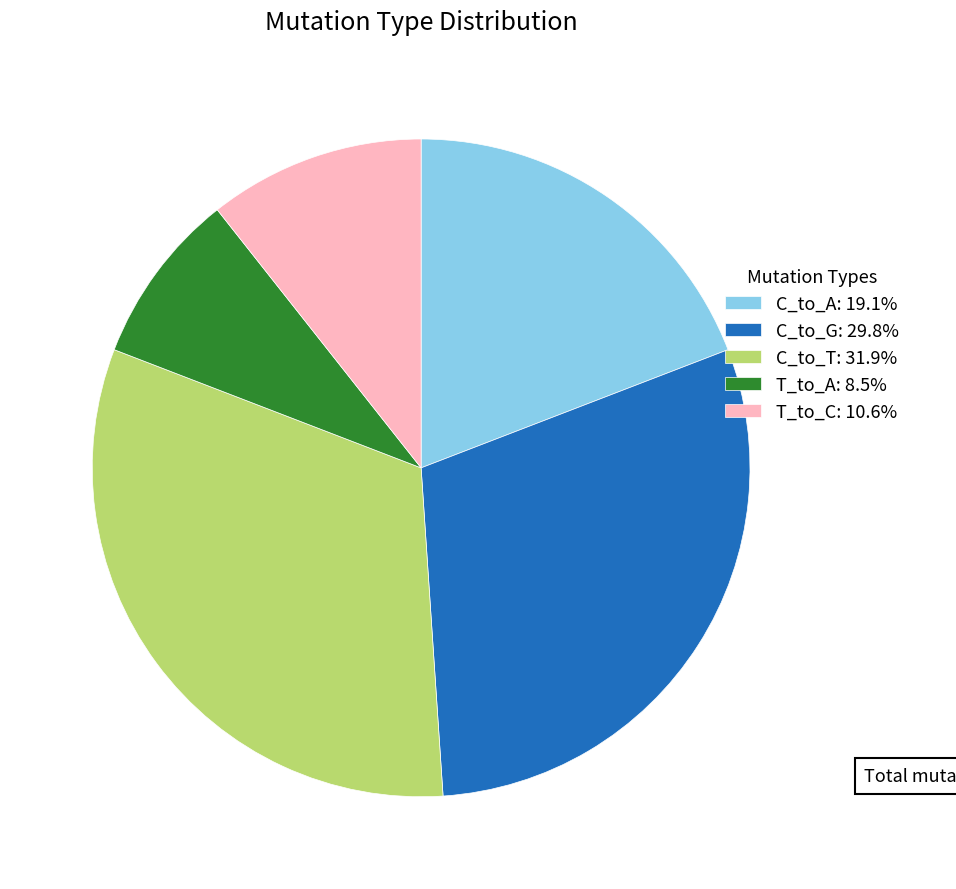

Is there any slice that represents more than half of the pie?

No